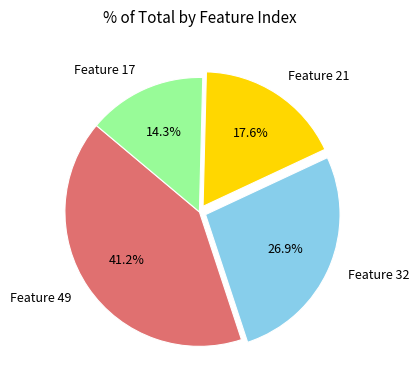

What is the ratio of the value at Feature 17 to the value at Feature 32?

0.5